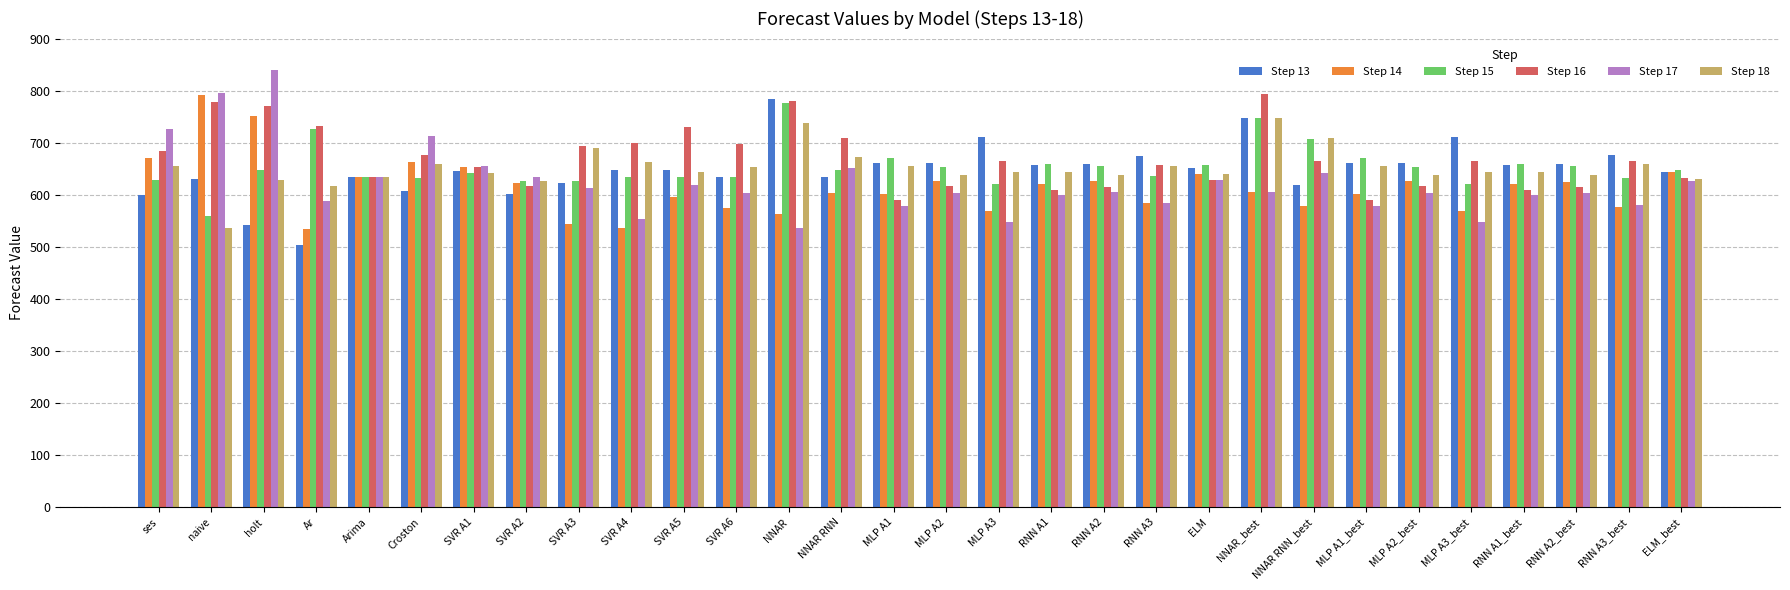

What is the value of the Step 13 bar at the 3rd from the left?

543.0